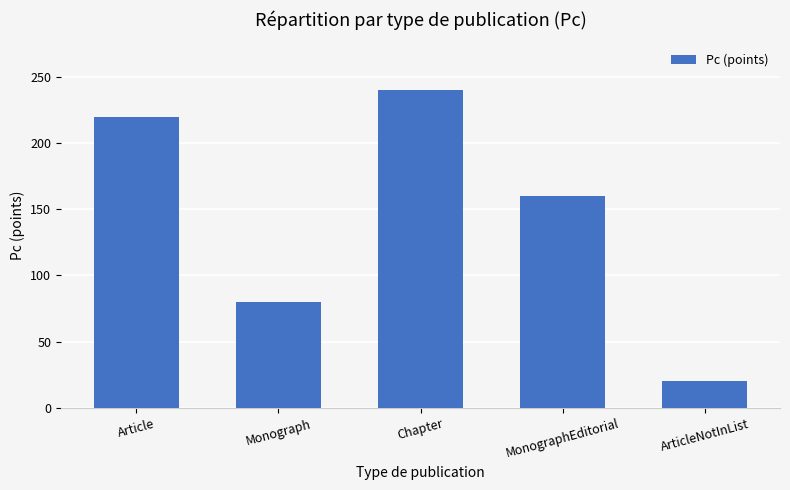

What is the maximum value shown in the chart?

240